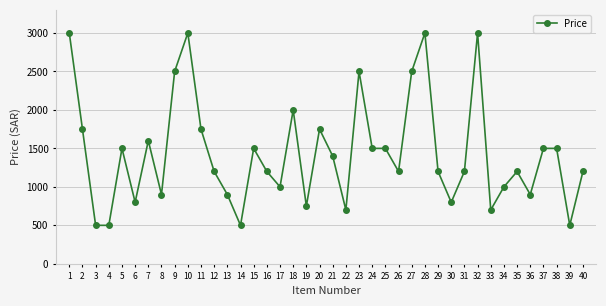

What is the difference between the maximum and minimum values?

2500